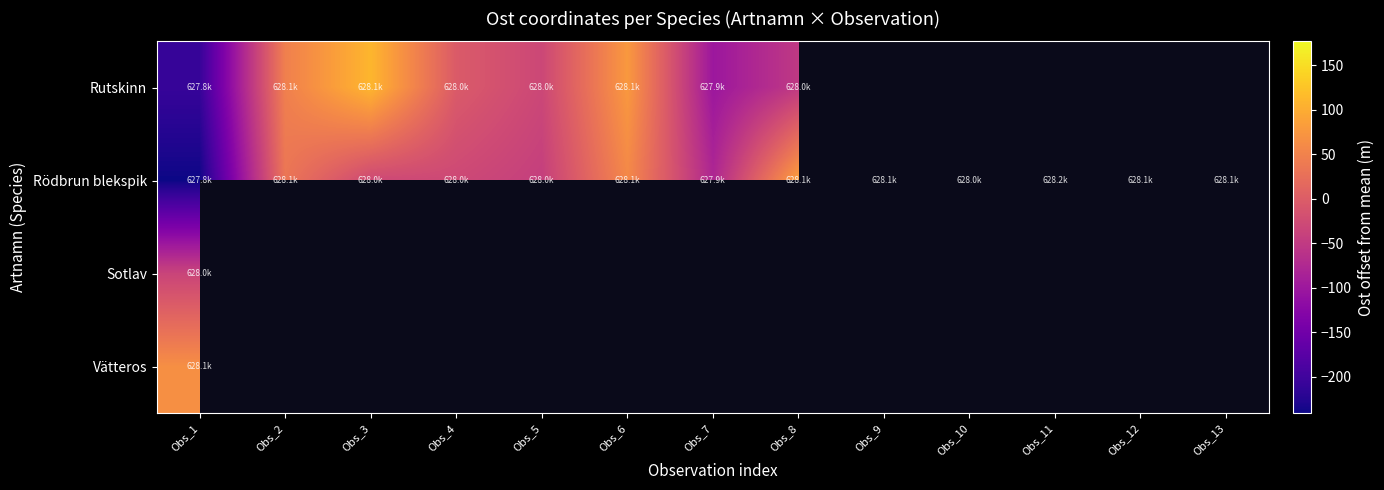

At how many categories does at least one series exceed 66?

6